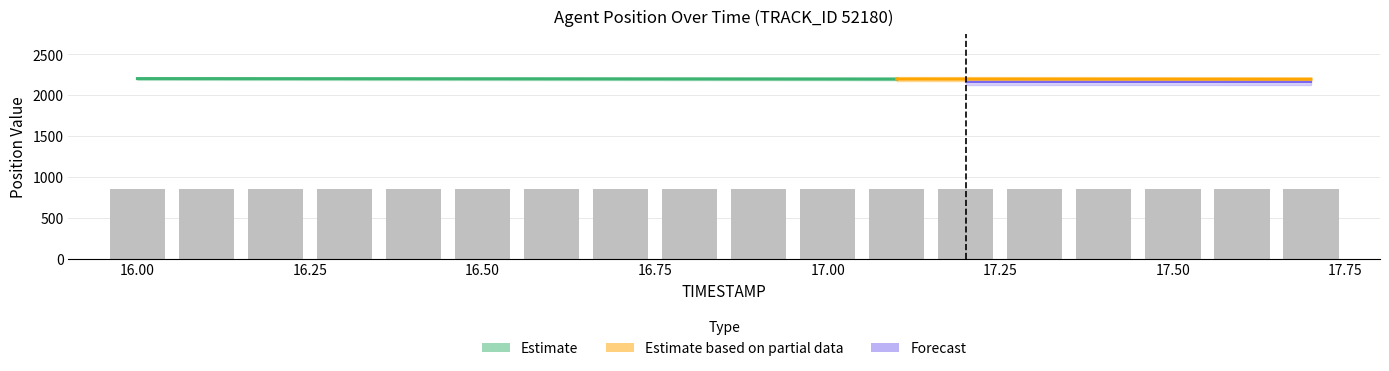

What is the label of the 15th bar from the right?

16.3